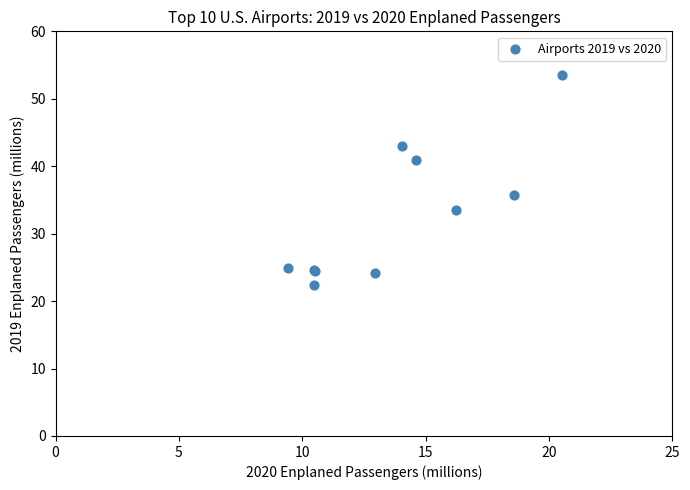

What Y value in the scatter plot is closest to 37?

35.8